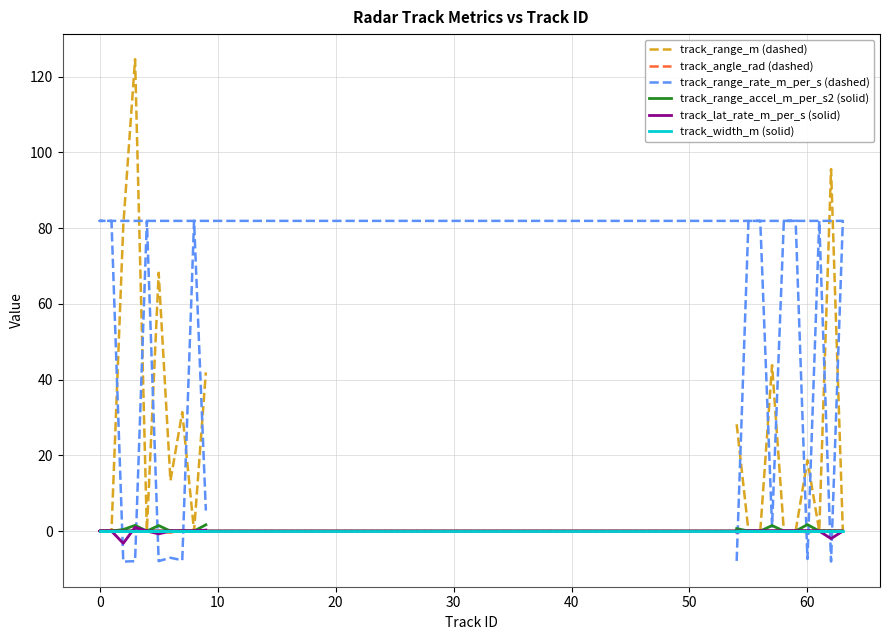

What are all the series names shown in the legend?

track_range_m (dashed), track_angle_rad (dashed), track_range_rate_m_per_s (dashed), track_range_accel_m_per_s2 (solid), track_lat_rate_m_per_s (solid), track_width_m (solid)